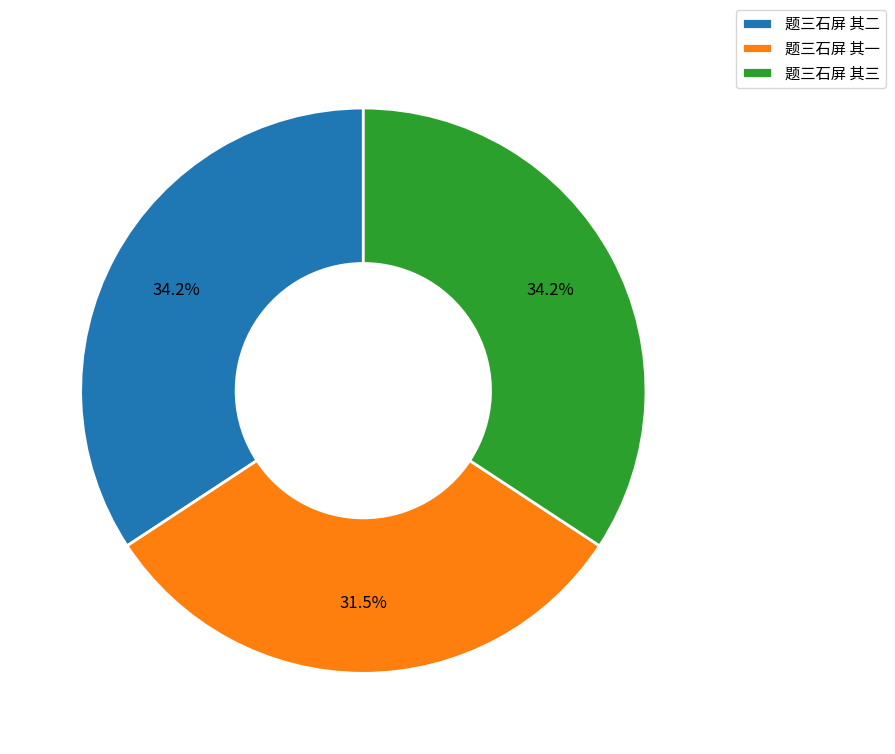

Which has a higher value, 题三石屏 其一 or 题三石屏 其二?

题三石屏 其二